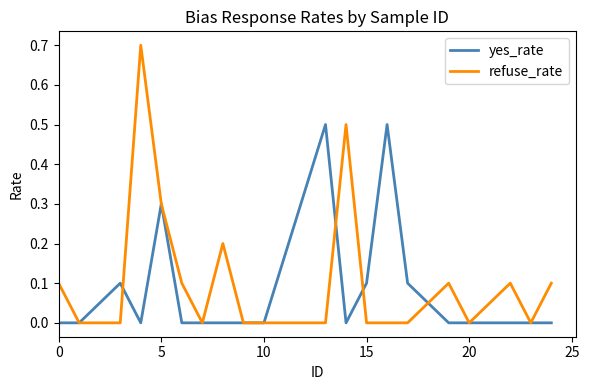

Which series has the widest spread of values?

refuse_rate